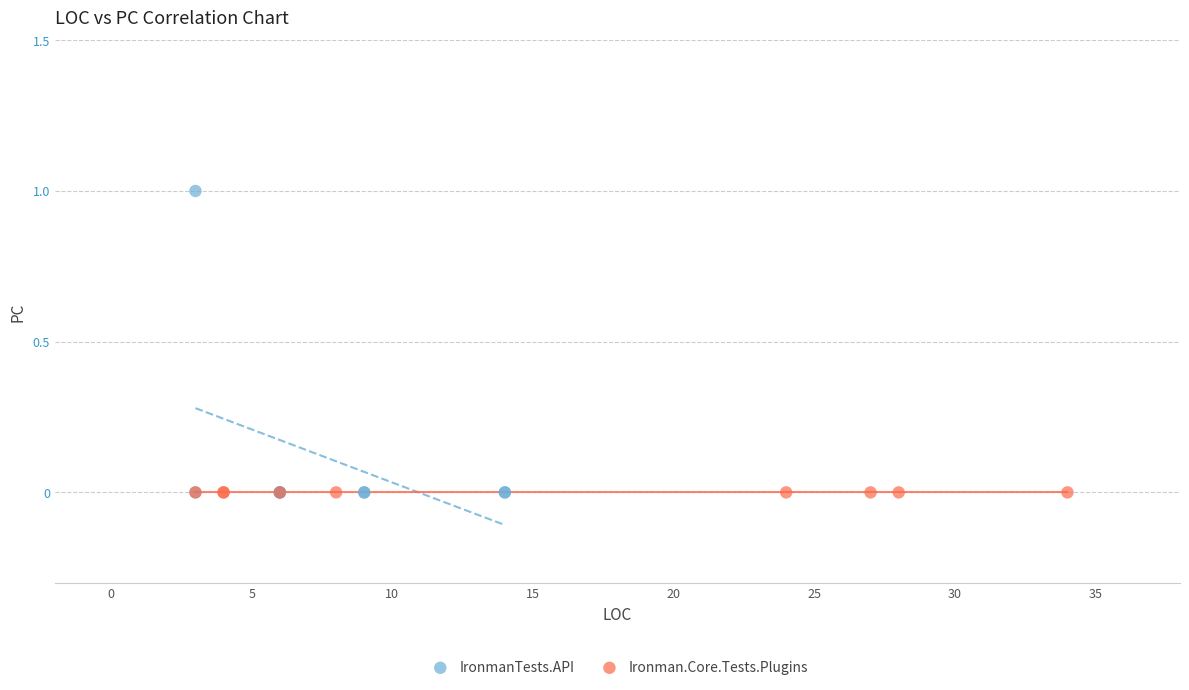

Which series contains the highest Y value?

IronmanTests.API